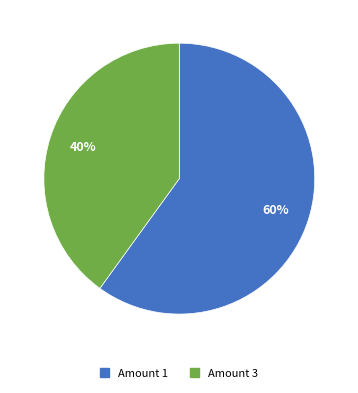

Is there a majority slice in this chart?

Yes